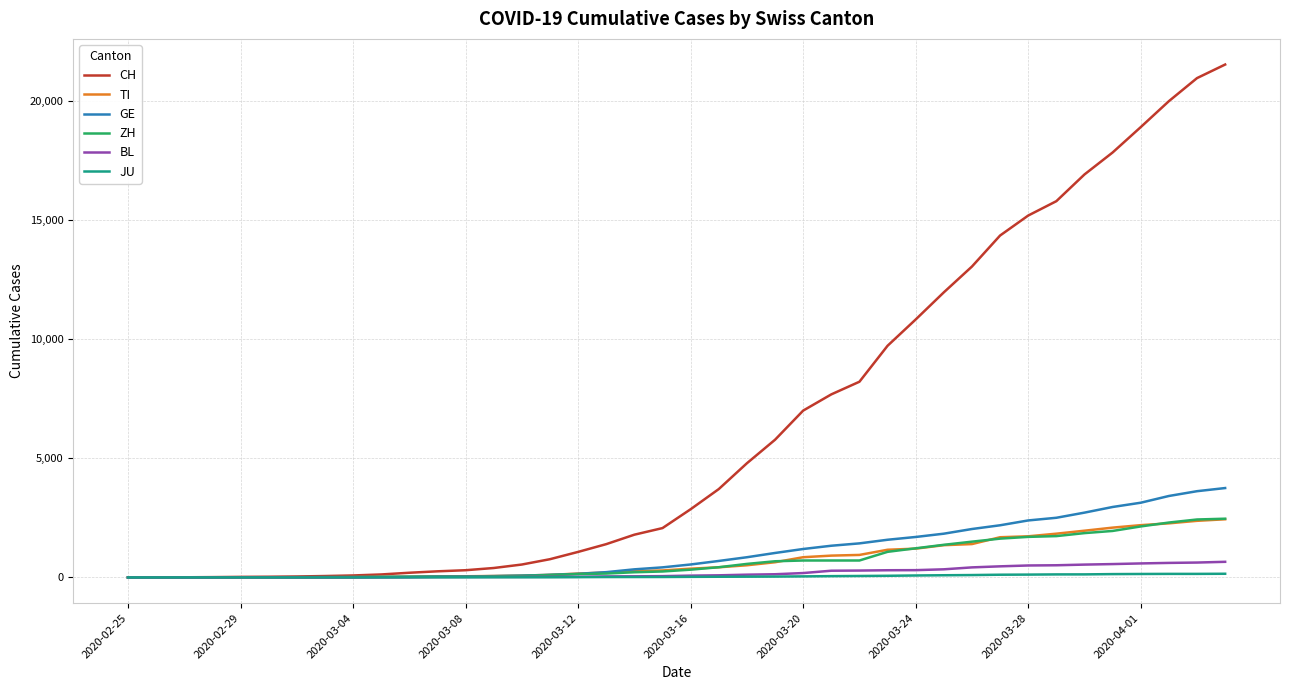

Which series has the largest range (max minus min)?

CH